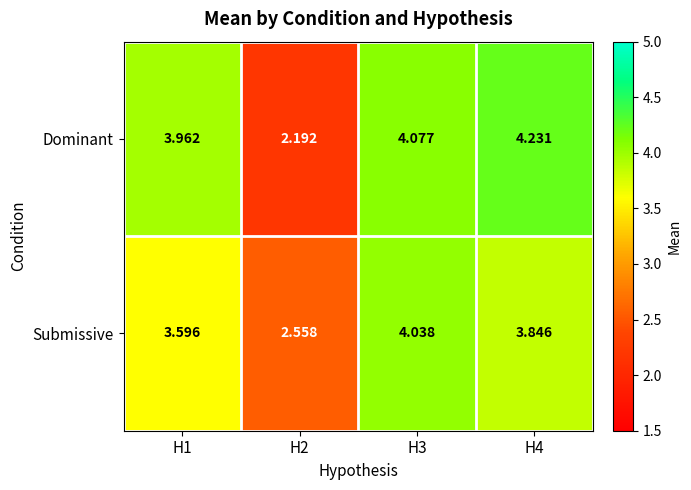

Which series has the widest spread of values?

Dominant